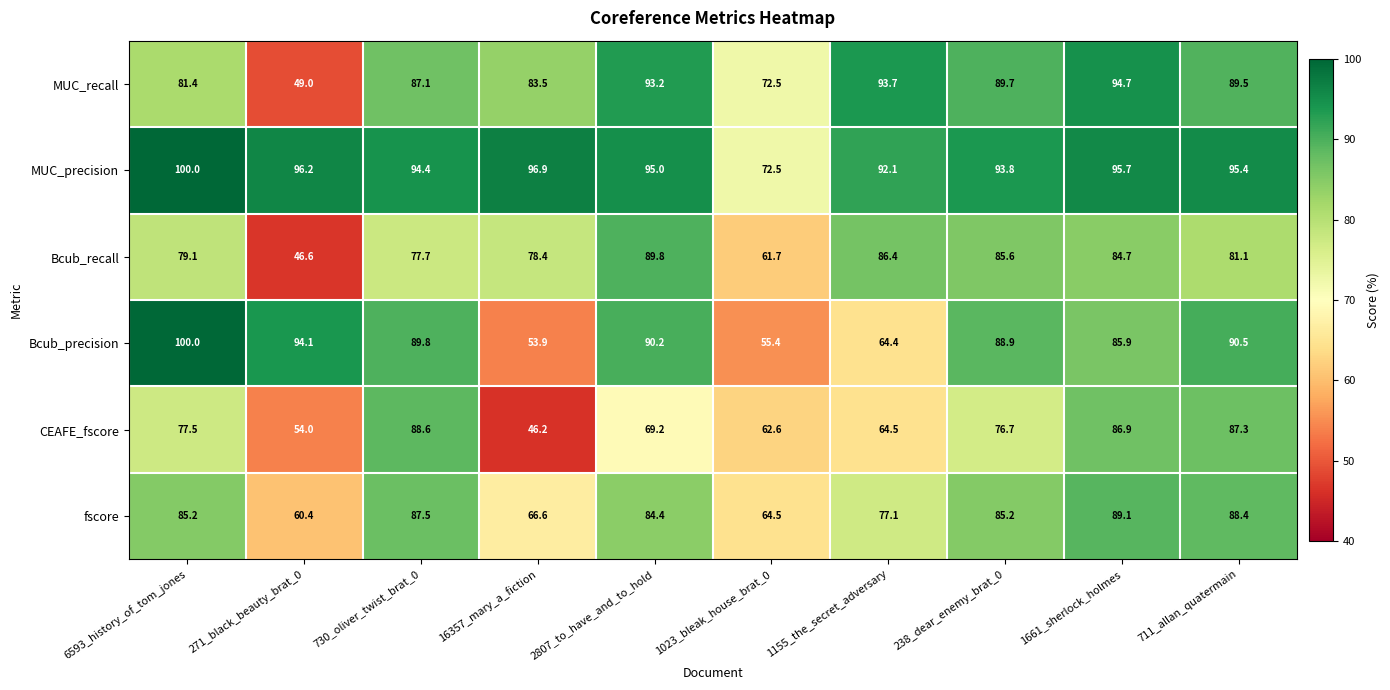

Which series has the largest total across all categories?

MUC_precision